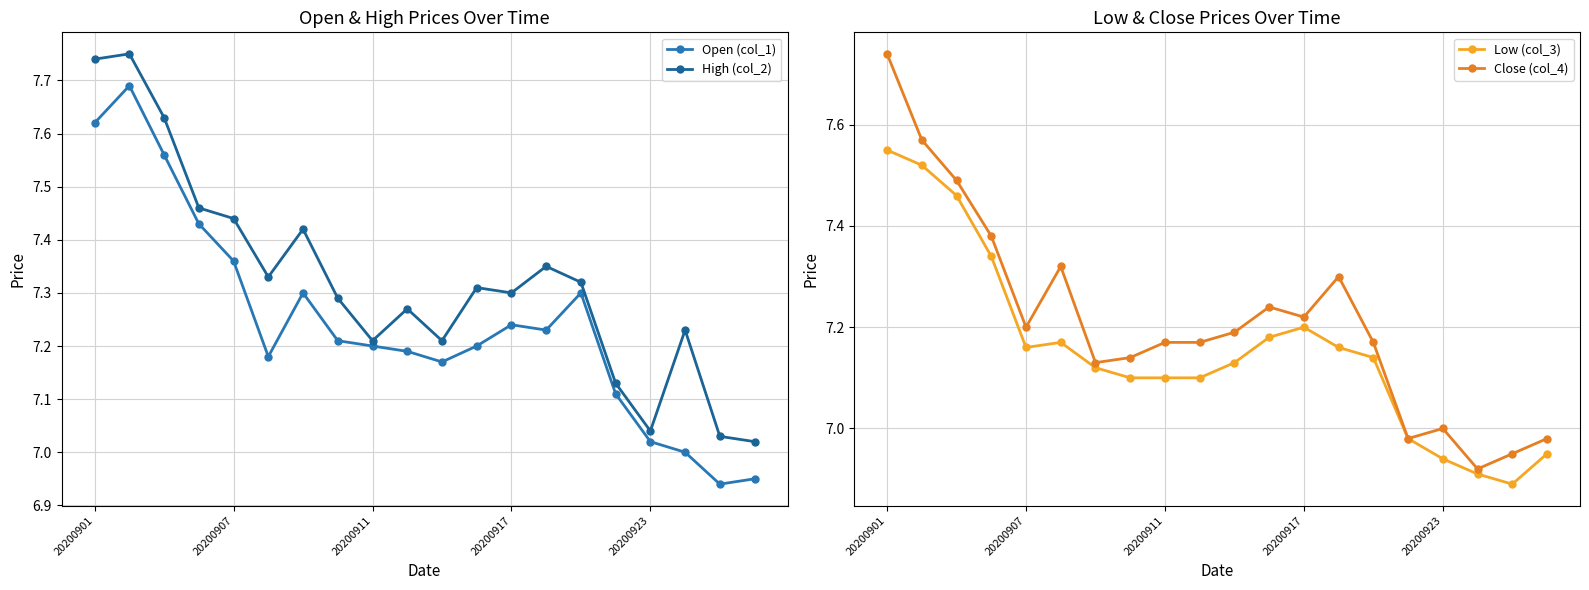

What is the total value across all series at 13?

29.0